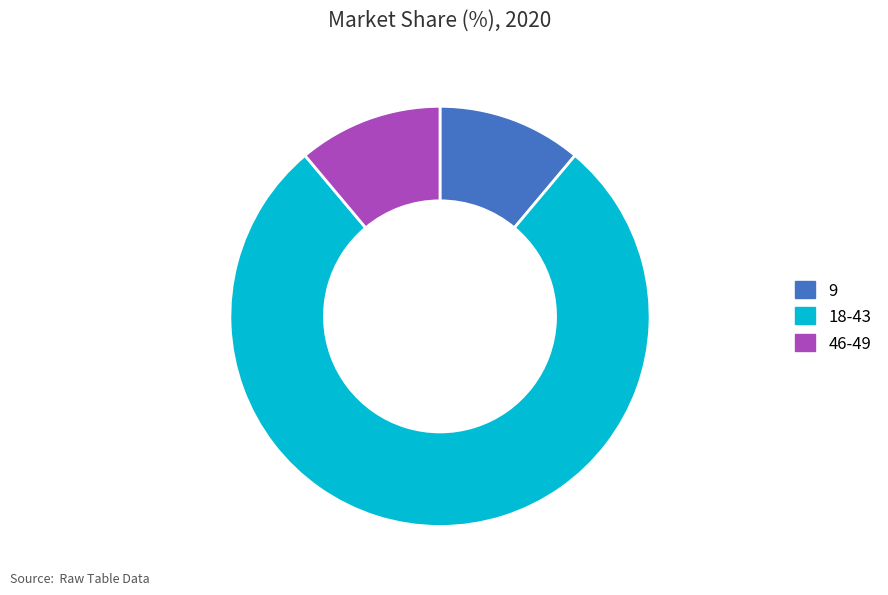

What is the ratio of the value at 9 to the value at 46-49?

1.0